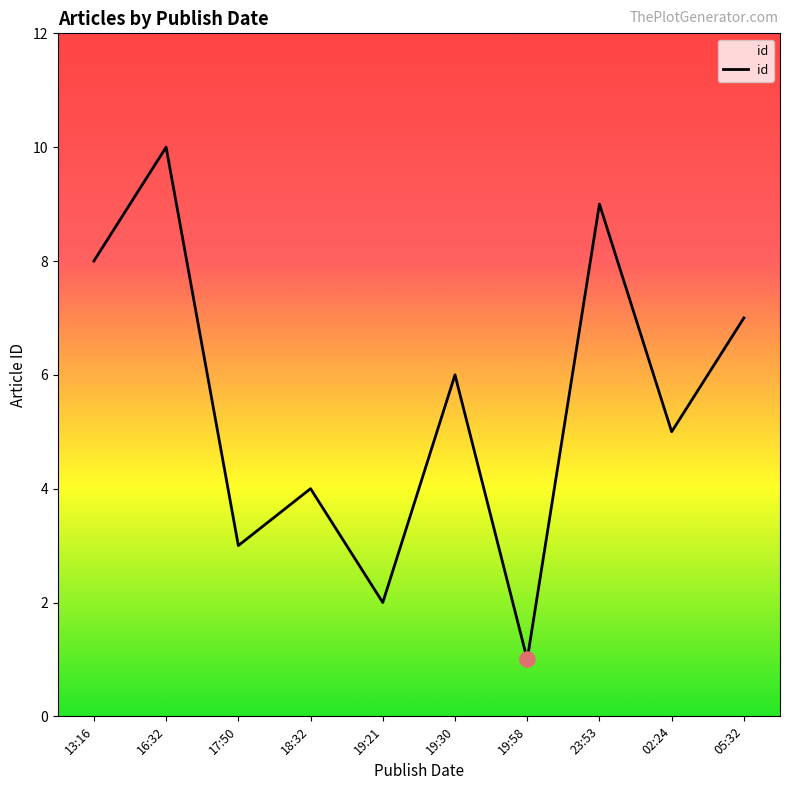

What is the ratio of the value at 18:32 to the value at 19:30?

0.7